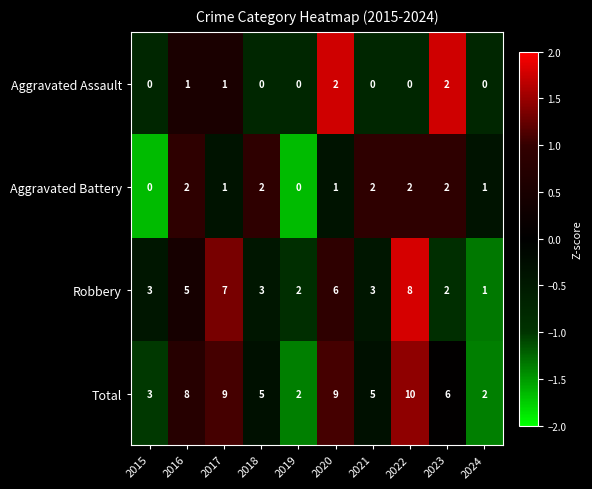

Is it true that Aggravated Assault equals 1 at 2021?

False